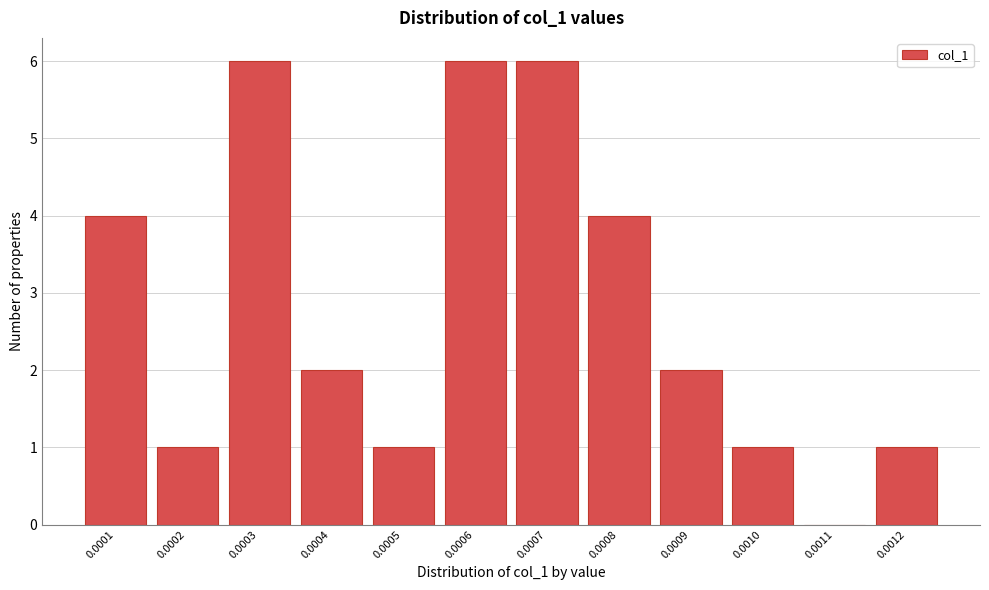

Reading left to right, list all the values displayed in this chart.

0.0001=4	0.0002=1	0.0003=6	0.0004=2	0.0005=1	0.0006=6	0.0007=6	0.0008=4	0.0009=2	0.0010=1	0.0011=0	0.0012=1